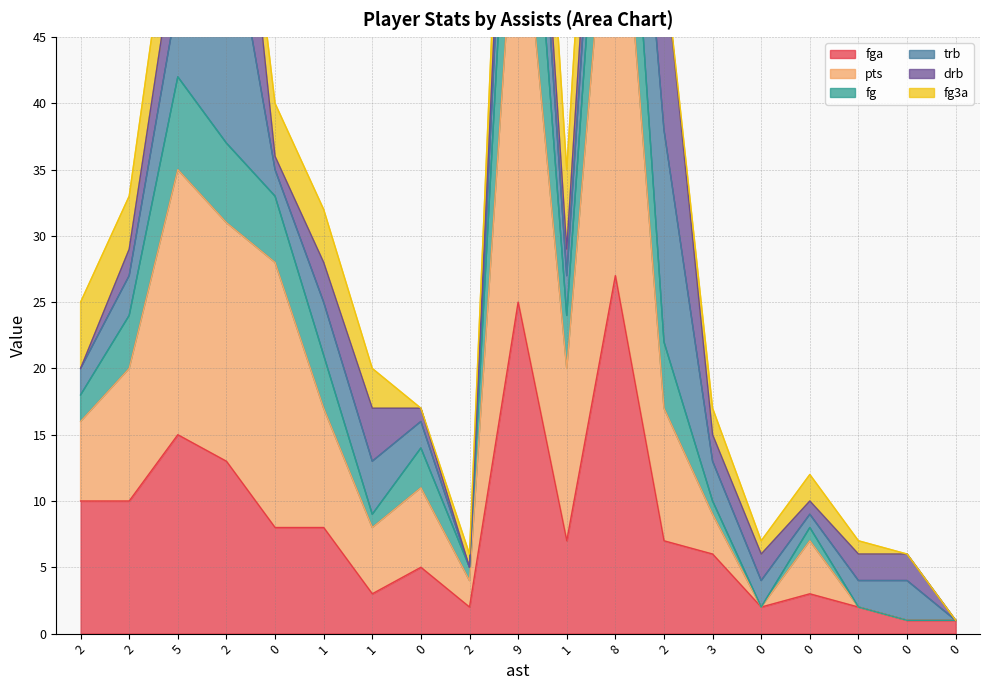

Which category has the highest value in the fga series?

8